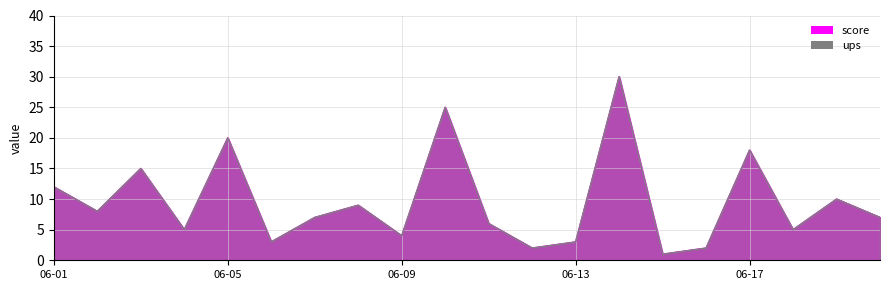

How many data points in score are above 7?

9